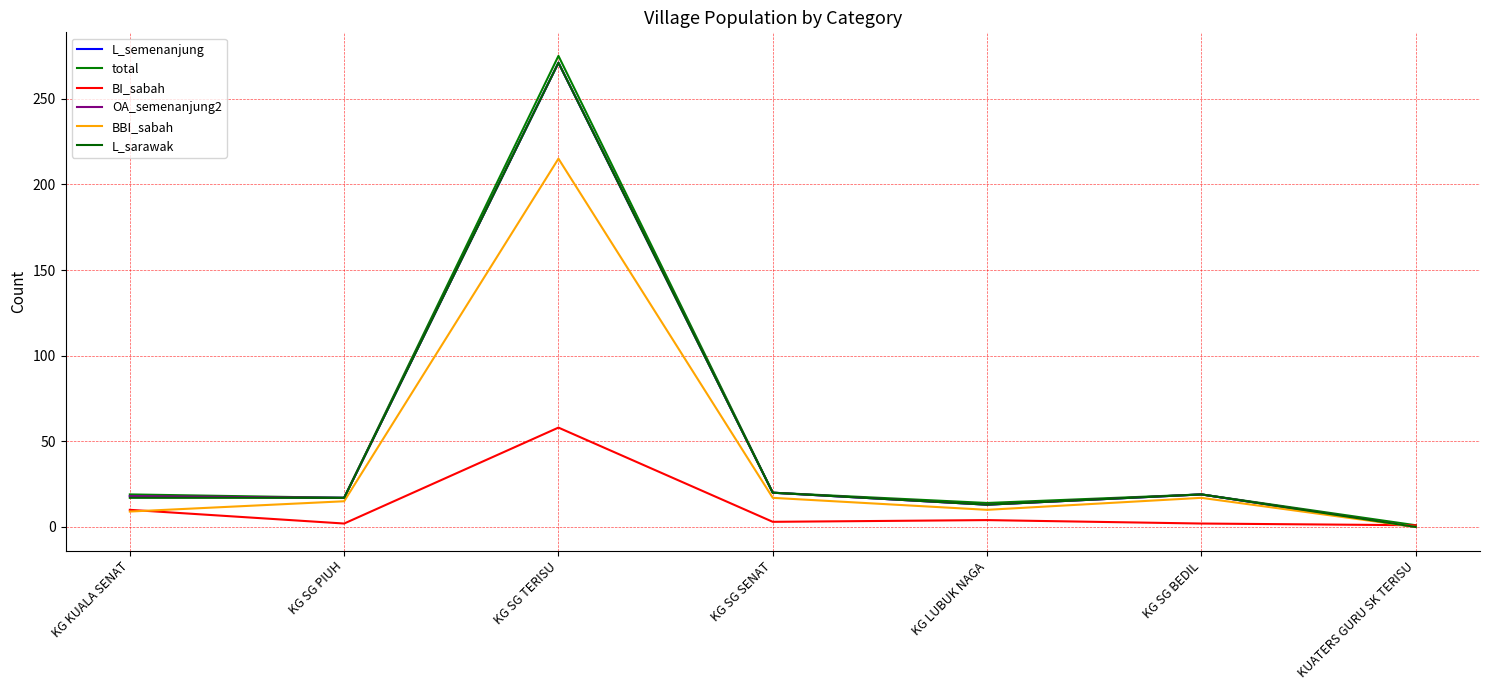

Does the chart display data point markers on the line(s)?

No